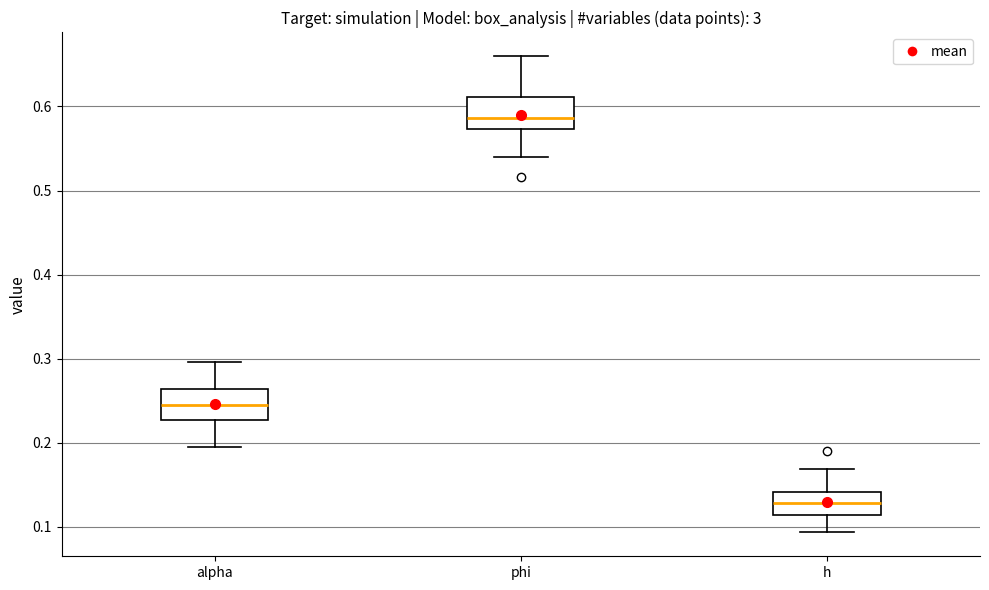

Which box's median line is the lowest?

h